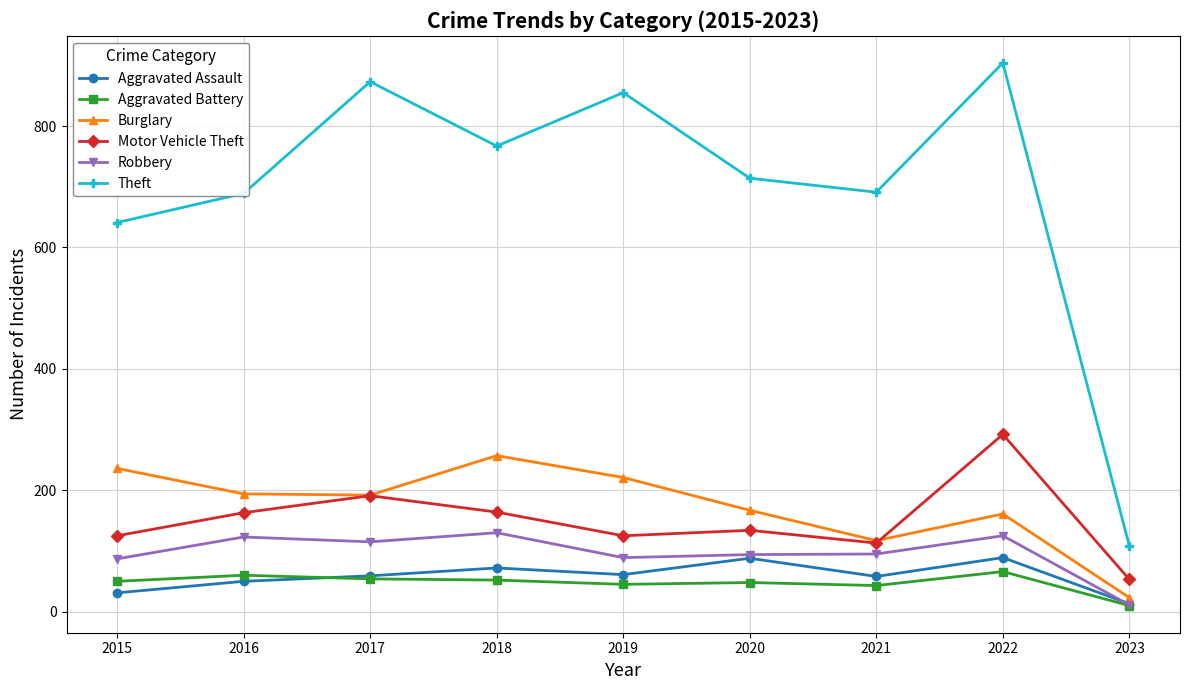

What is the value of the Robbery point at the 9th from the left?

11